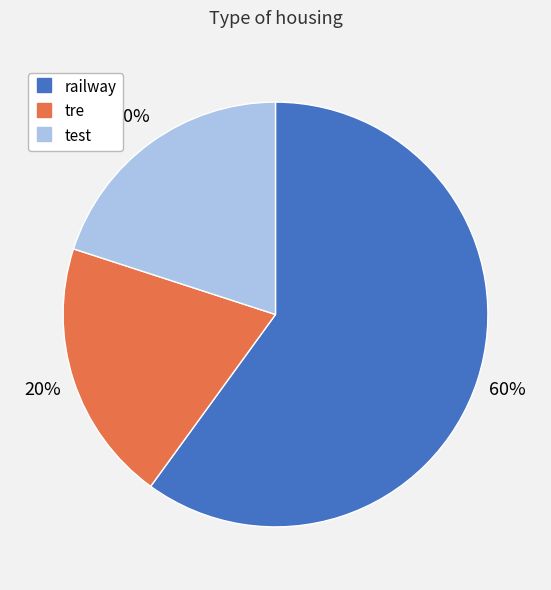

How many segments does this pie chart have?

3